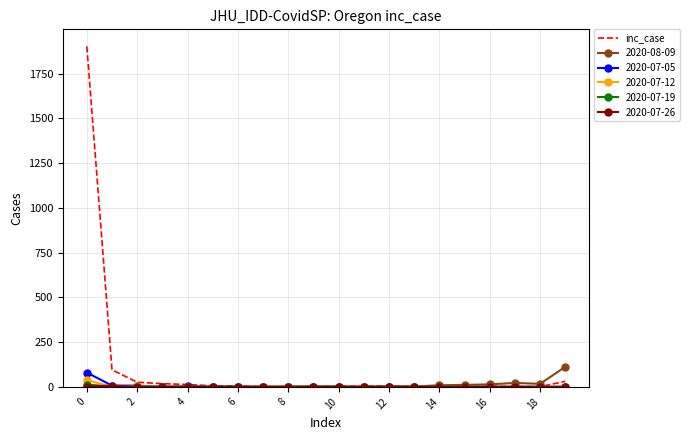

Which series has the largest total across all categories?

inc_case